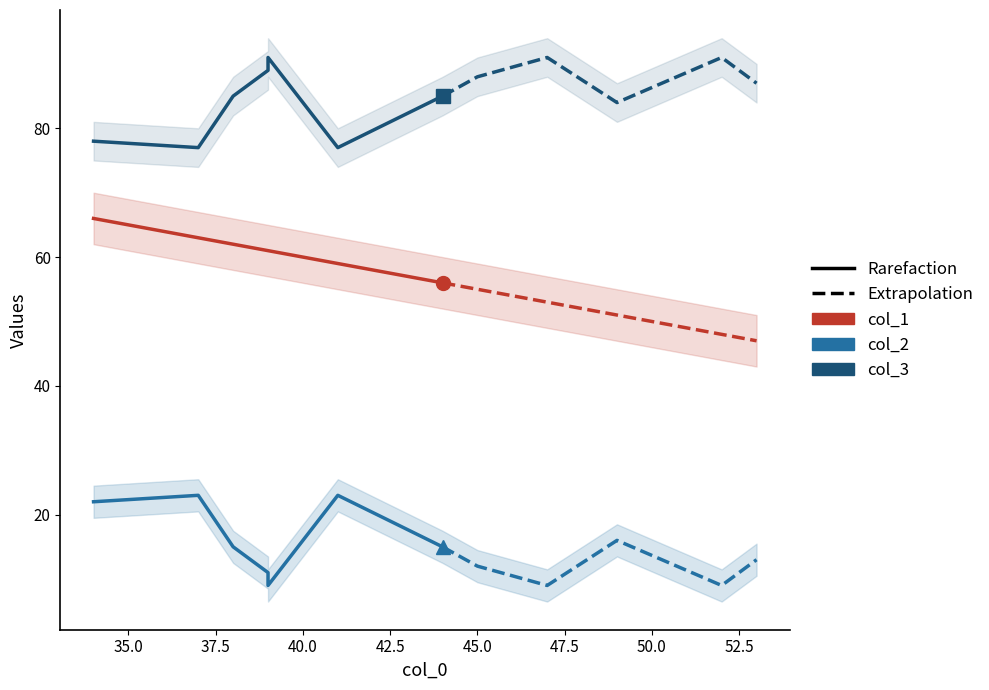

What is the difference between the maximum and second lowest values in the col_3 series?

14